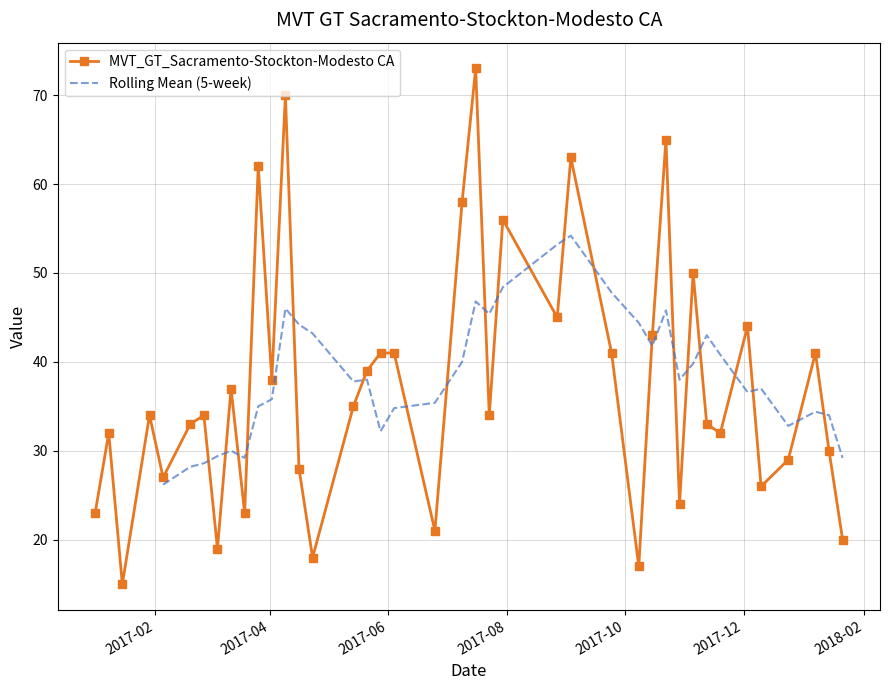

What is the change in value from 2017-04-09 to 2017-11-05?

-20